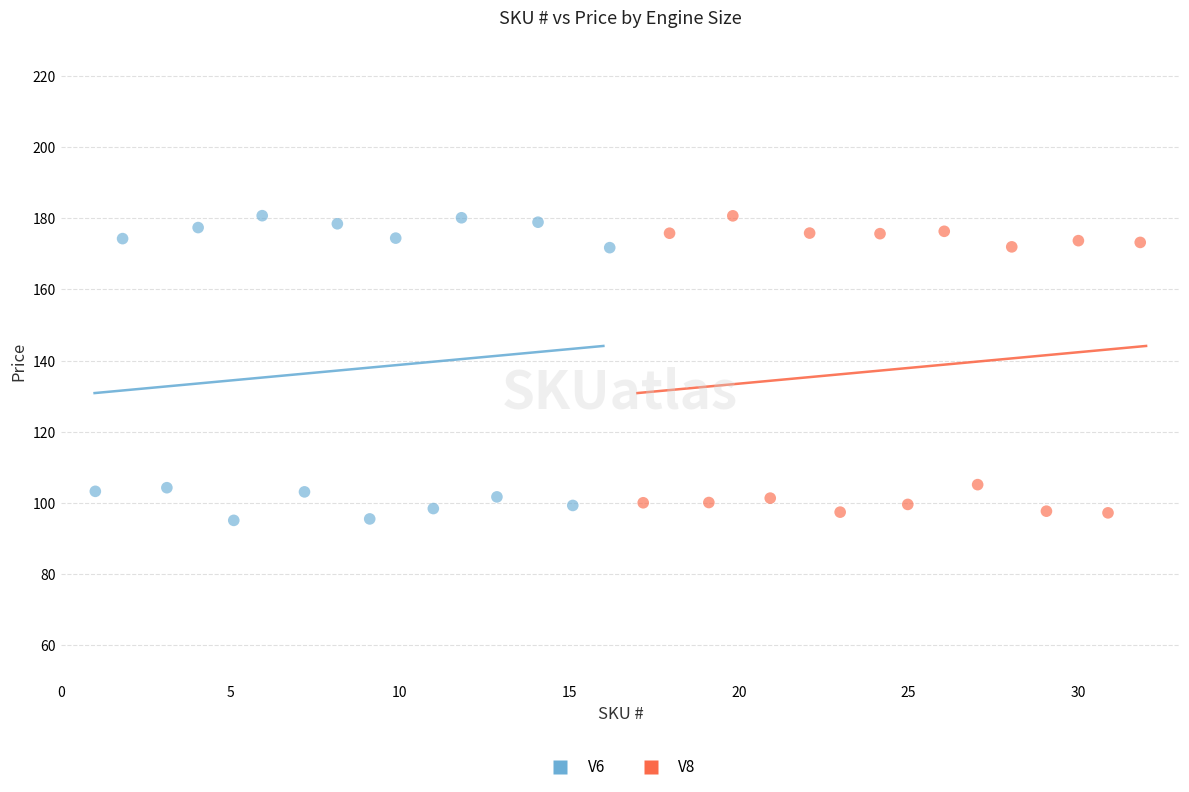

Which series has the widest spread of Y values?

V6